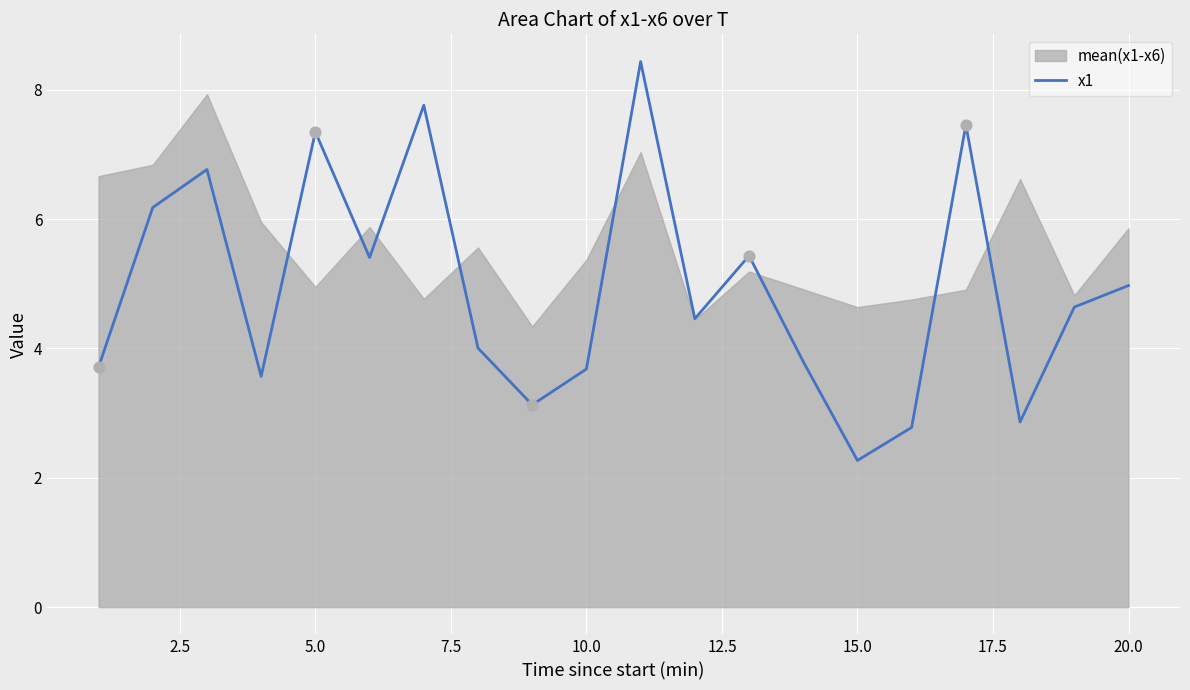

At which label does x1 reach its minimum?

15.0